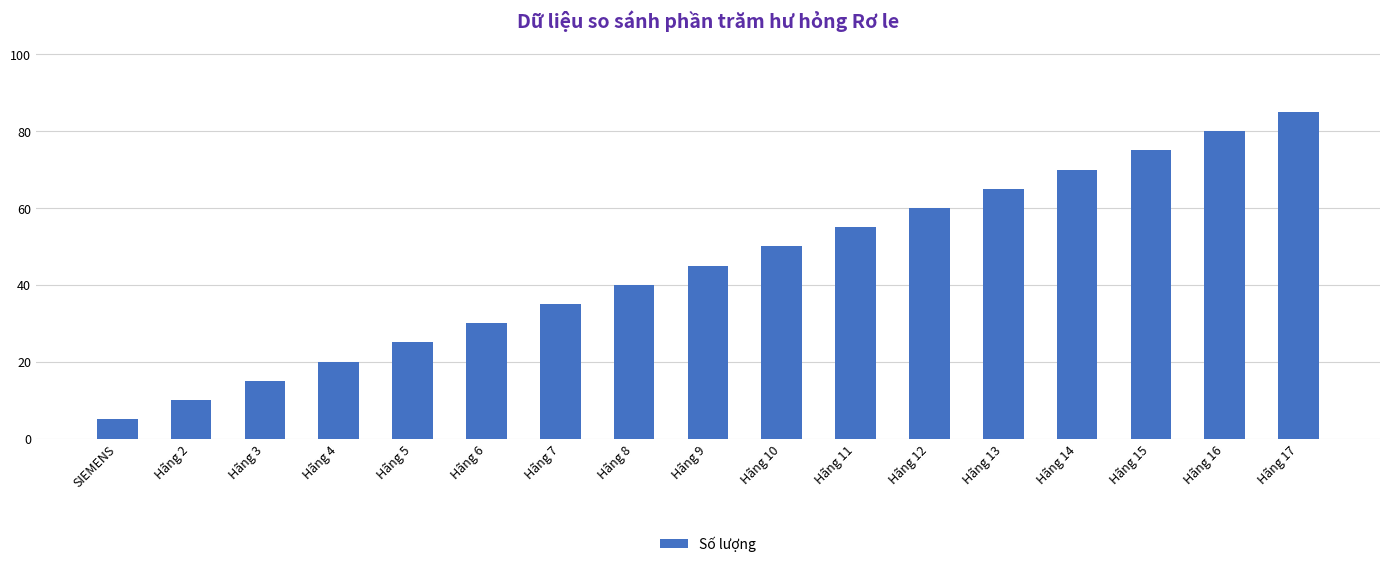

What position from the right is SIEMENS?

17